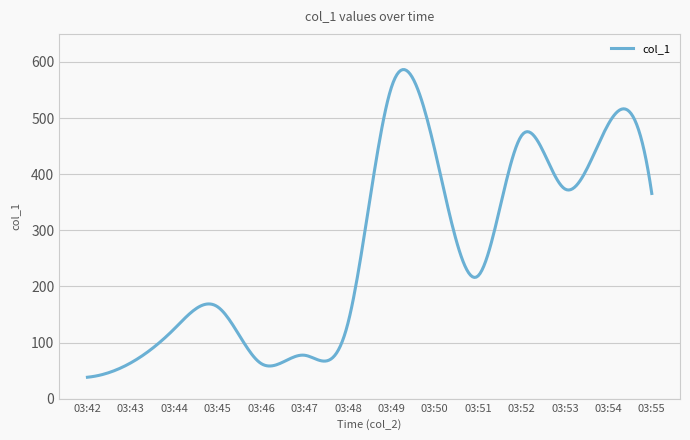

What is the difference between the maximum and minimum values?

548.2